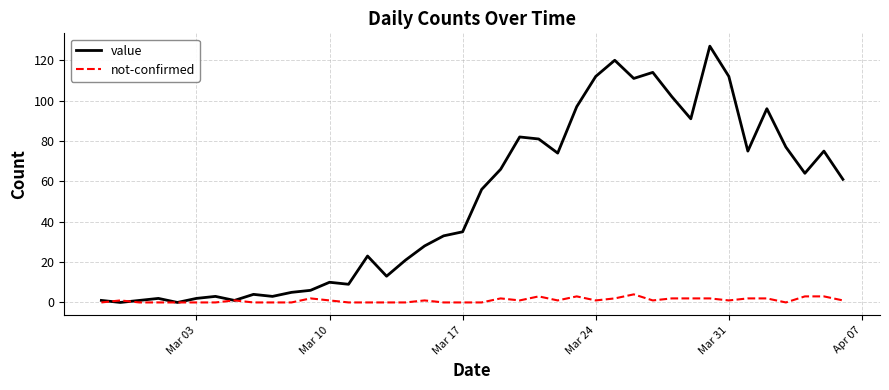

Which series has the largest total across all categories?

value